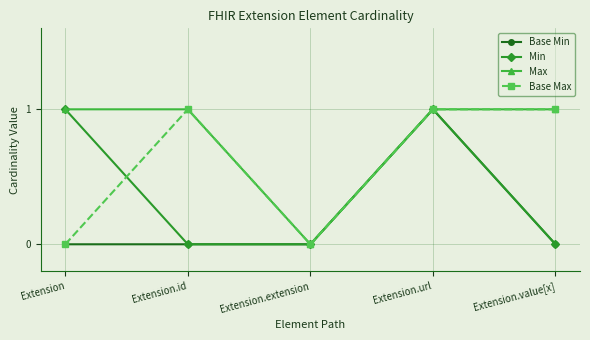

Reading right to left, list all the values displayed in this chart.

Base Min: Extension.value[x]=0	Extension.url=1	Extension.extension=0	Extension.id=0	Extension=0
Min: Extension.value[x]=0	Extension.url=1	Extension.extension=0	Extension.id=0	Extension=1
Max: Extension.value[x]=1	Extension.url=1	Extension.extension=0	Extension.id=1	Extension=1
Base Max: Extension.value[x]=1	Extension.url=1	Extension.extension=0	Extension.id=1	Extension=0